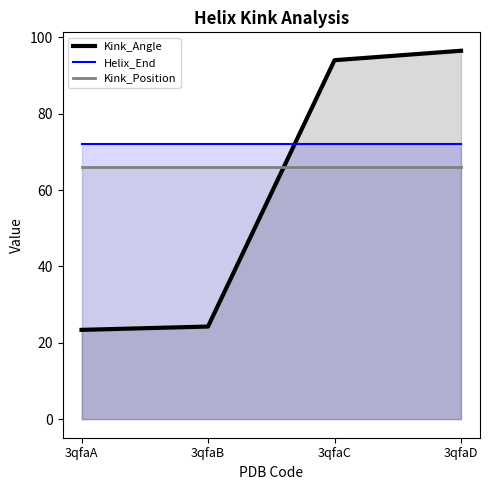

What is the value of the Kink_Angle point at the 3rd from the left?

94.0